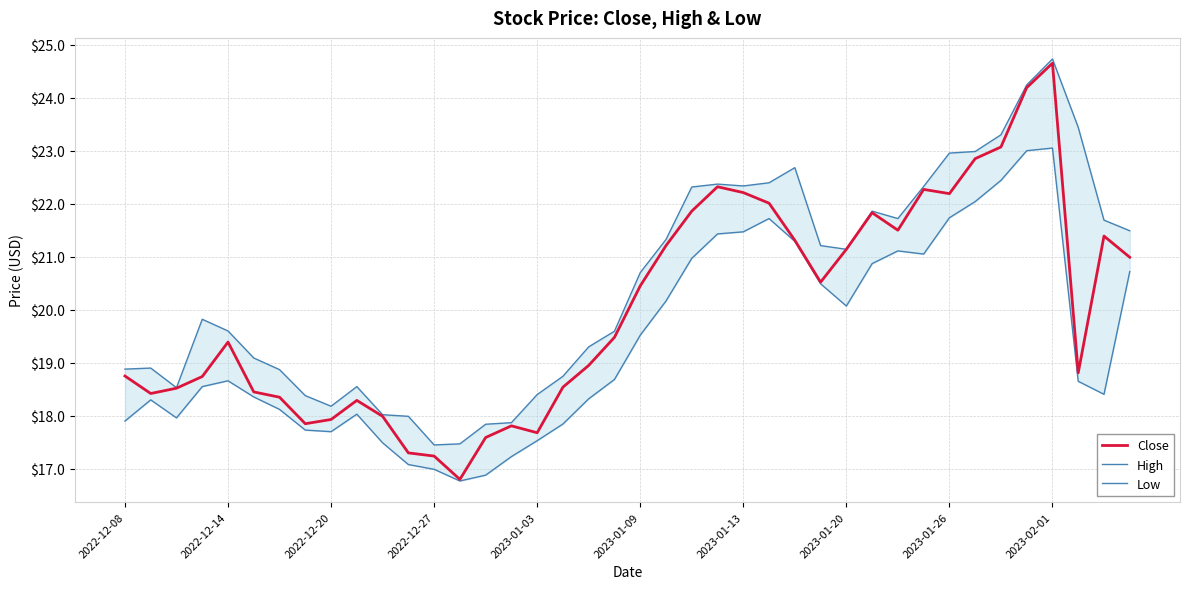

Is it true that Close equals 31.1 at 2022-12-20?

False